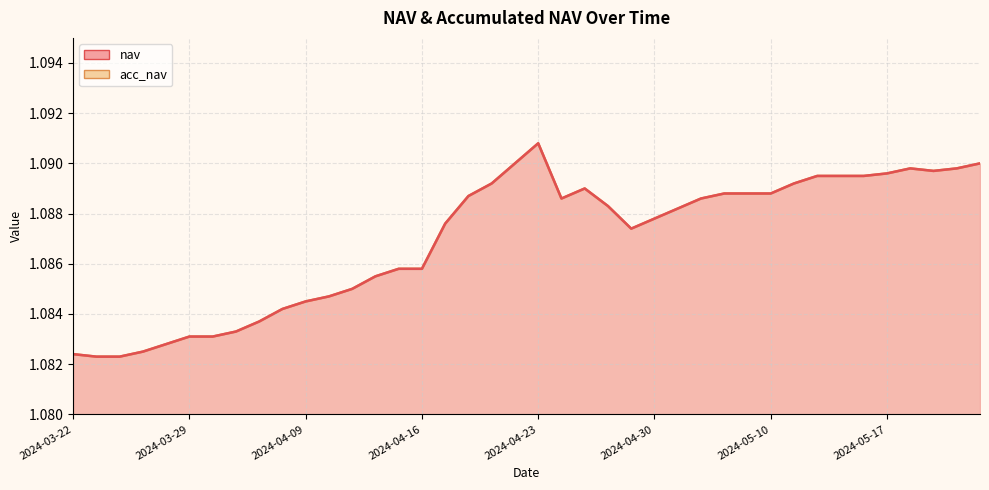

Which series has the widest spread of values?

nav